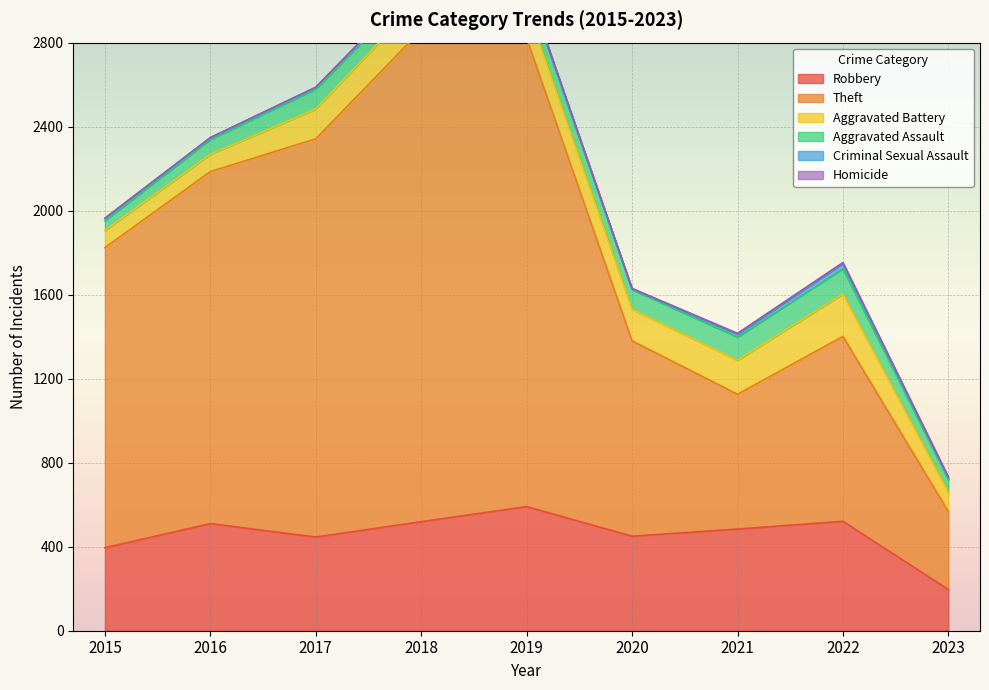

Is the value of Aggravated Battery at 2015 greater than the value of Theft at 2022?

No